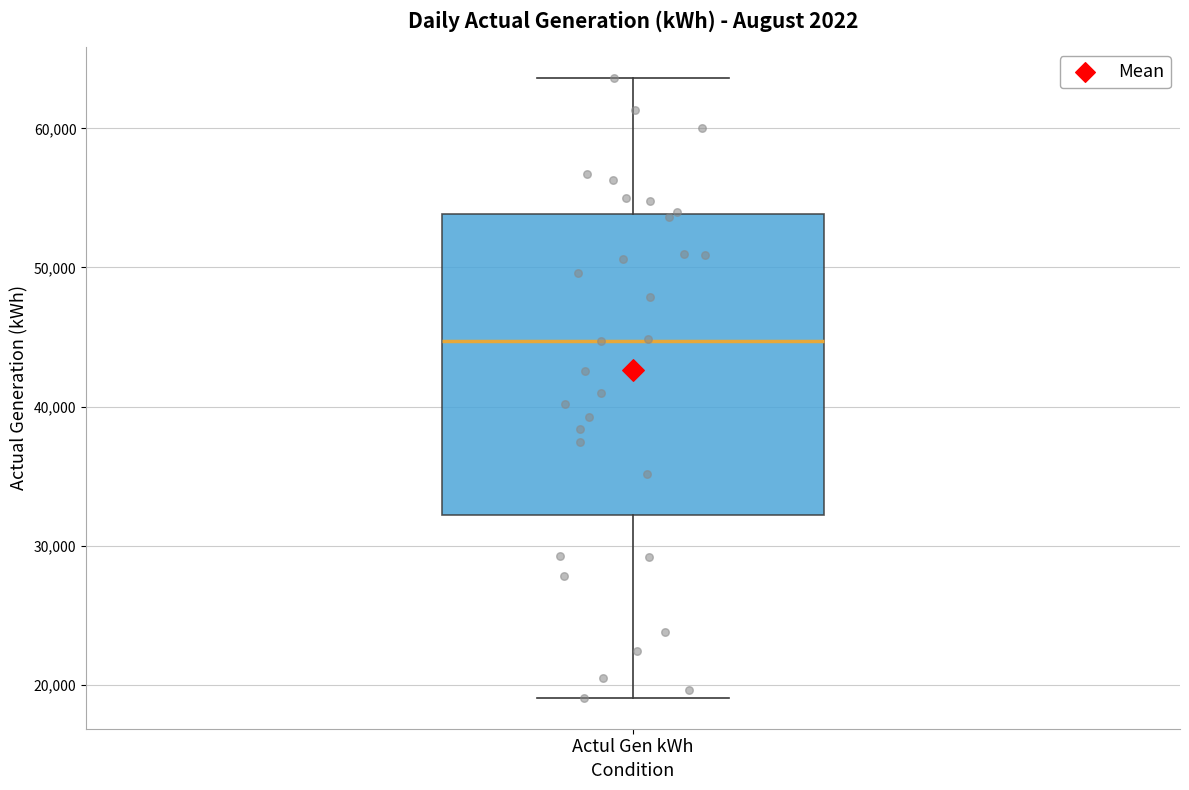

Where does the median line of the box for Actul Gen kWh sit on the y-axis? The values are not printed on the chart, so give them approximately, as read against the axis.

45000